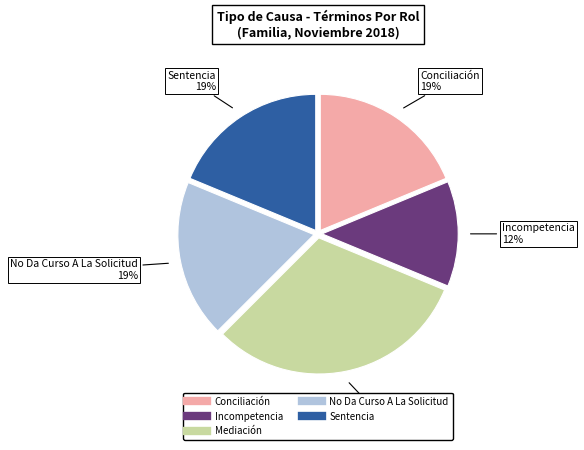

True or false: Incompetencia accounts for 12% of the total.

True